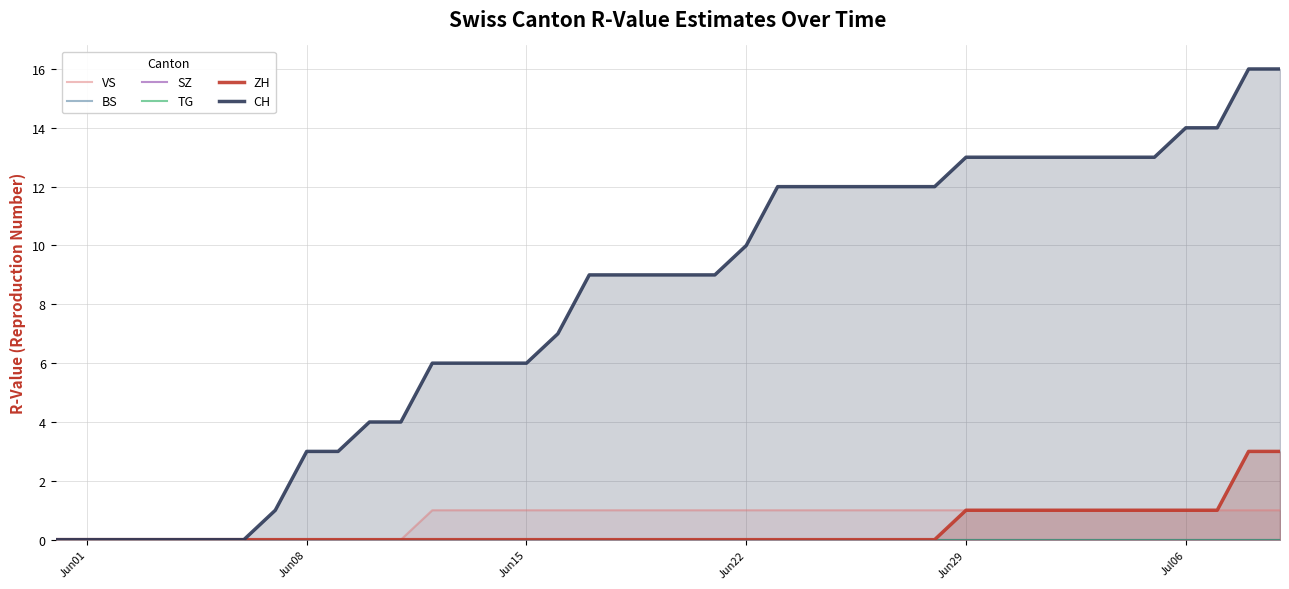

Which series has the largest range (max minus min)?

CH